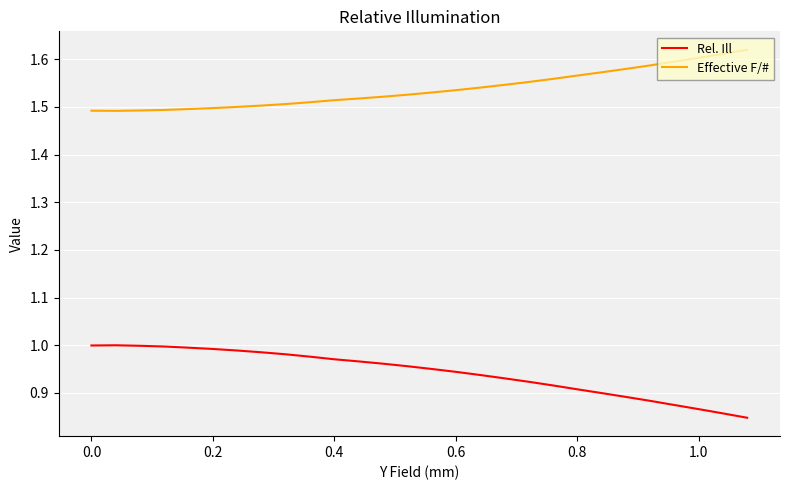

True or false: Effective F/# and Rel. Ill intersect in this chart.

False